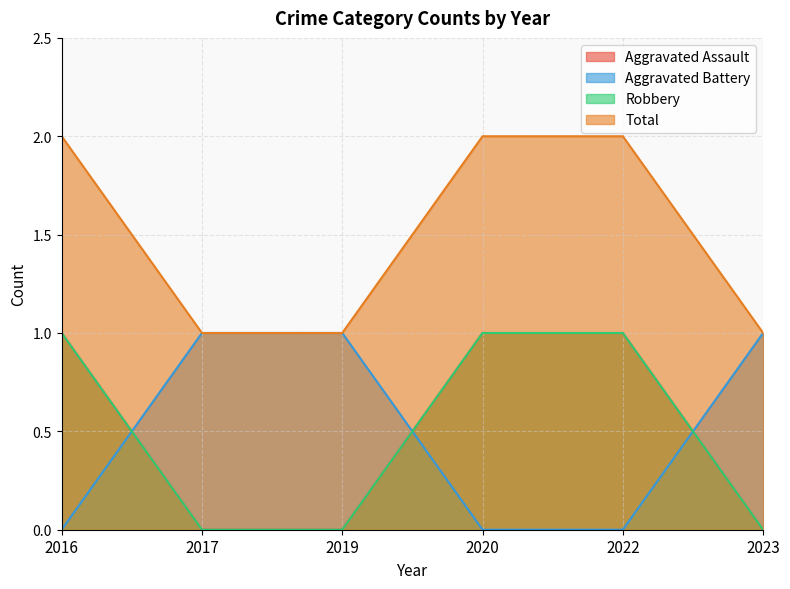

At which category is the sum across all series the highest?

2016